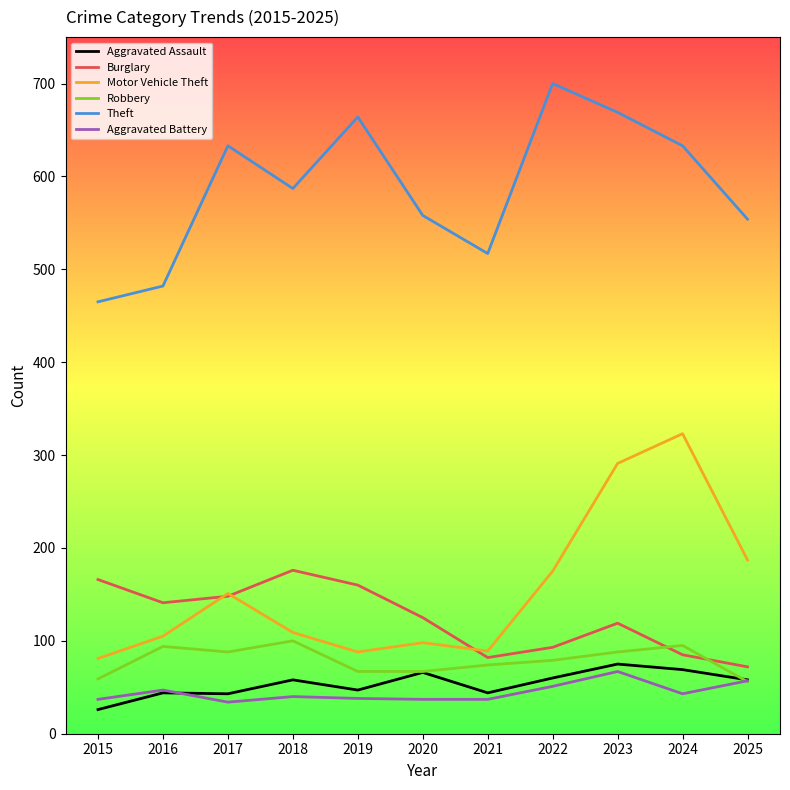

What is the maximum value for Motor Vehicle Theft?

323